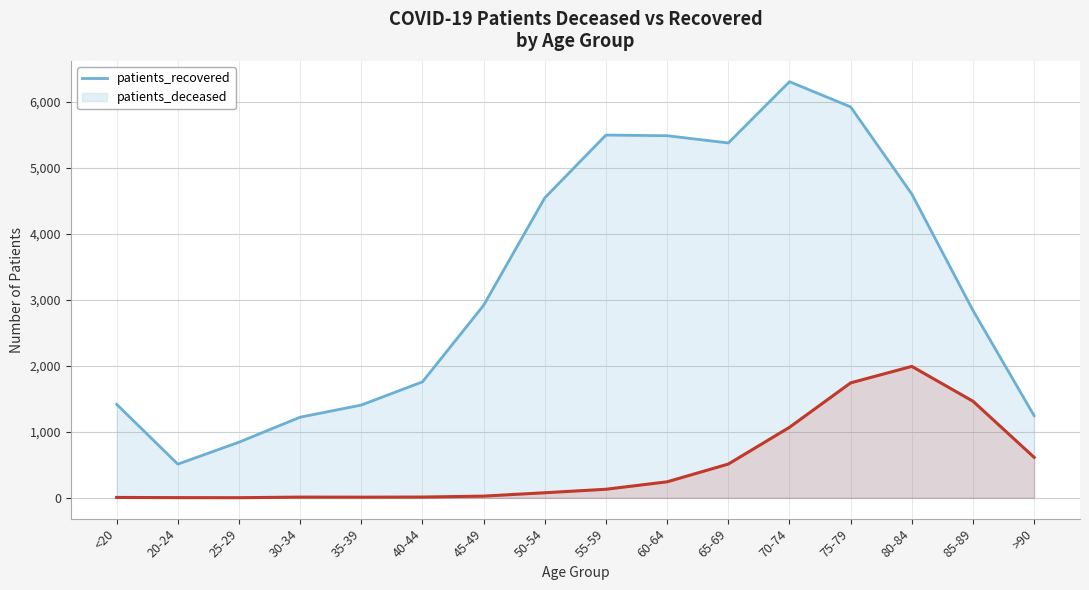

At which label does patients_recovered first exceed 2920?

50-54